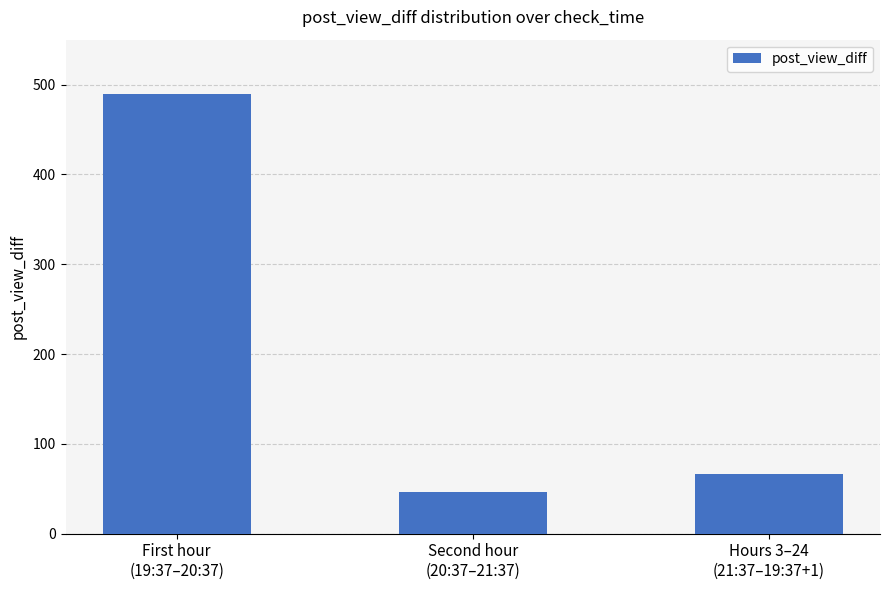

What is the sum of all values?

602